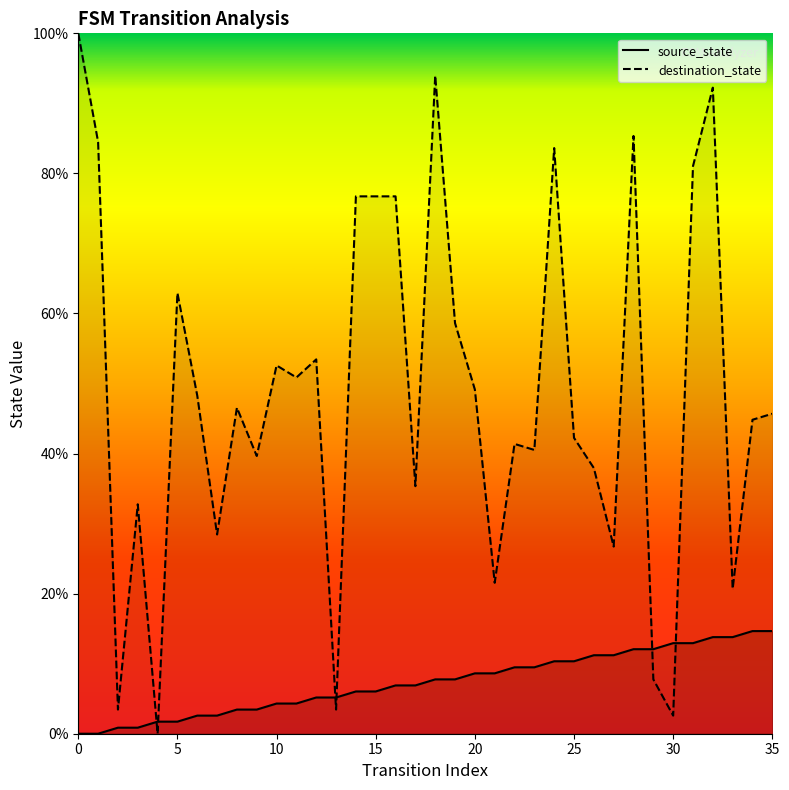

How many values in the destination_state_line series exceed 46?

18